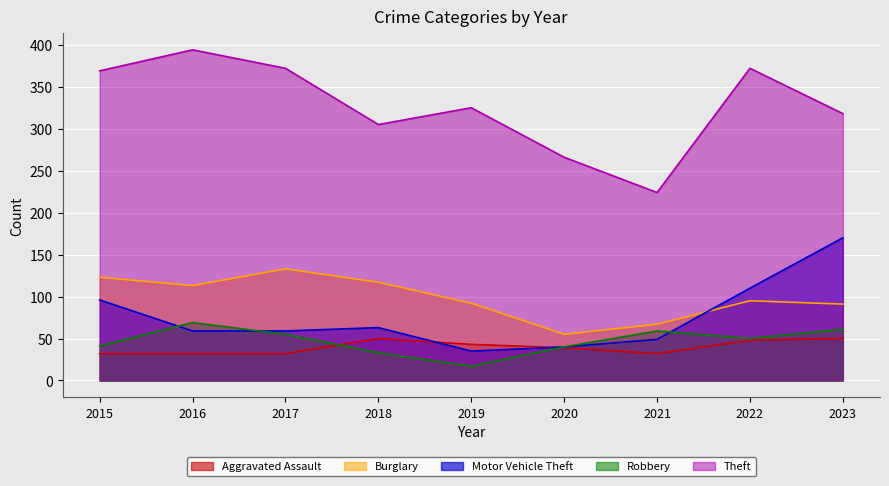

True or false: Aggravated Assault and Motor Vehicle Theft intersect in this chart.

True